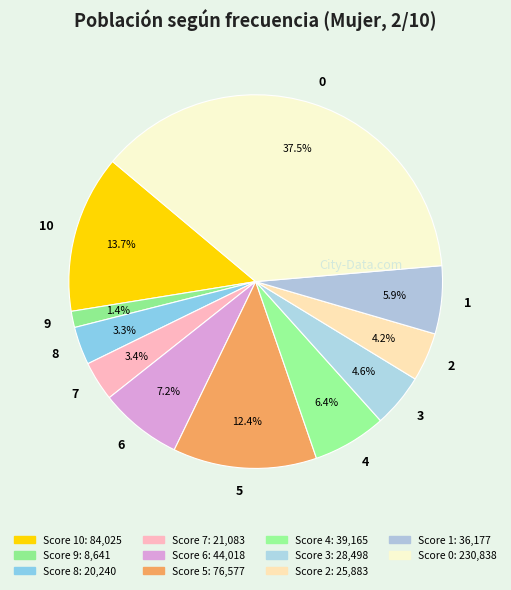

What percentage is the 4 slice, to the nearest percent?

6%